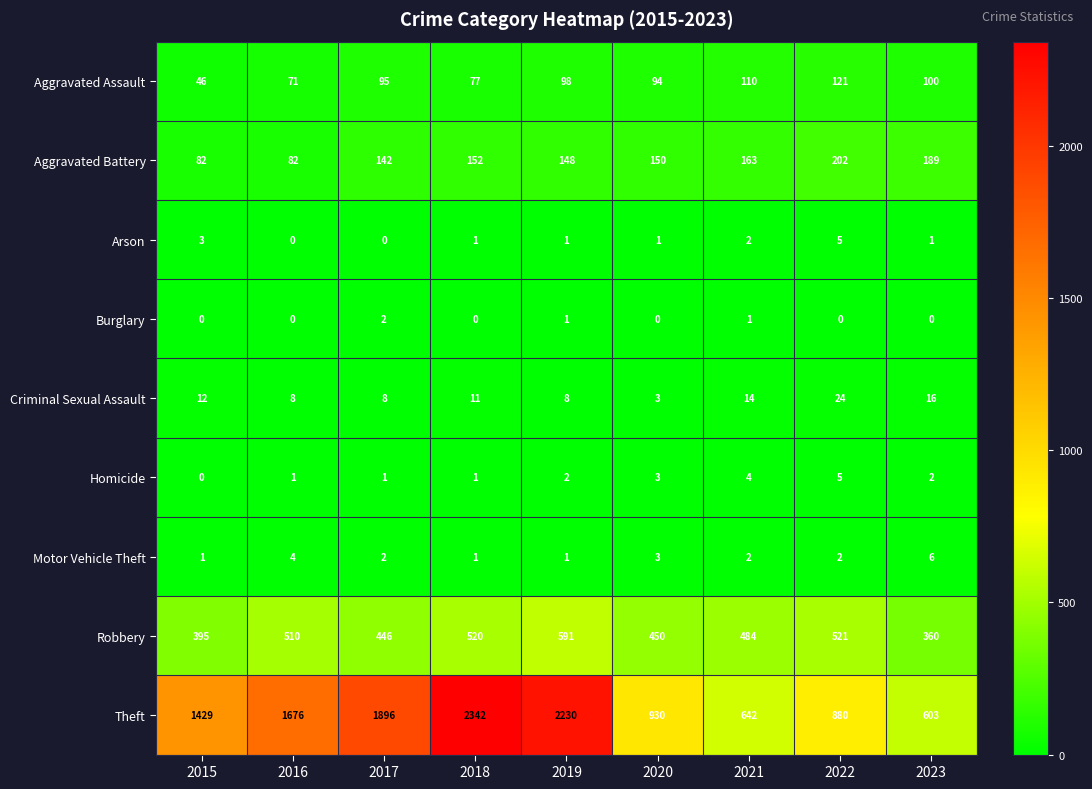

Count the number of data series in this chart.

9